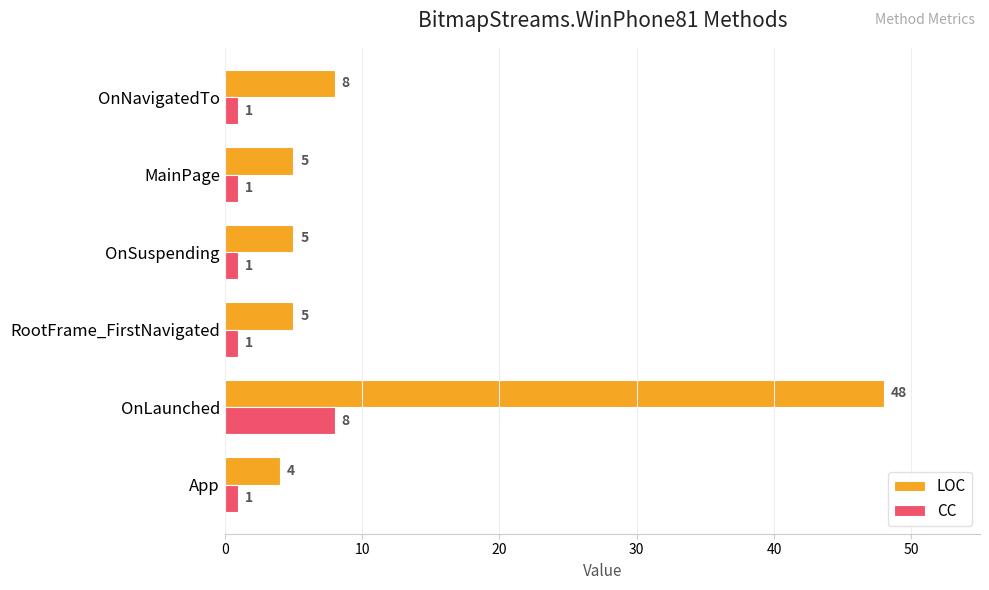

At which category is the sum across all series the highest?

OnLaunched